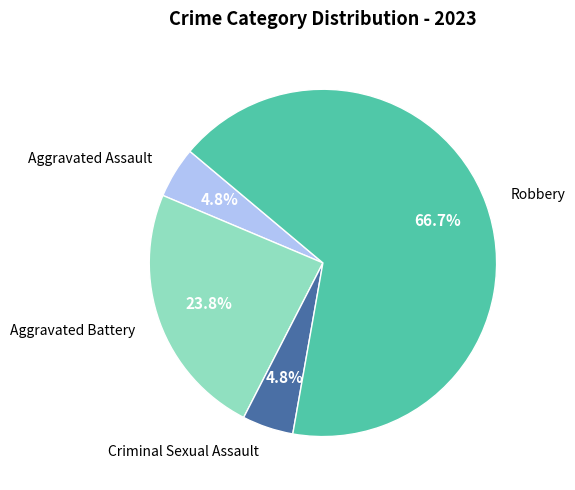

What percentage do Aggravated Battery and Criminal Sexual Assault together represent?

28.6%